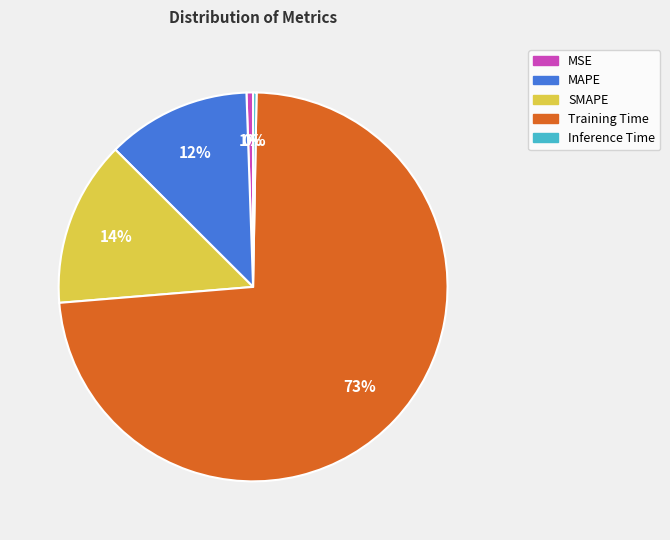

Which slice is the largest?

Training Time